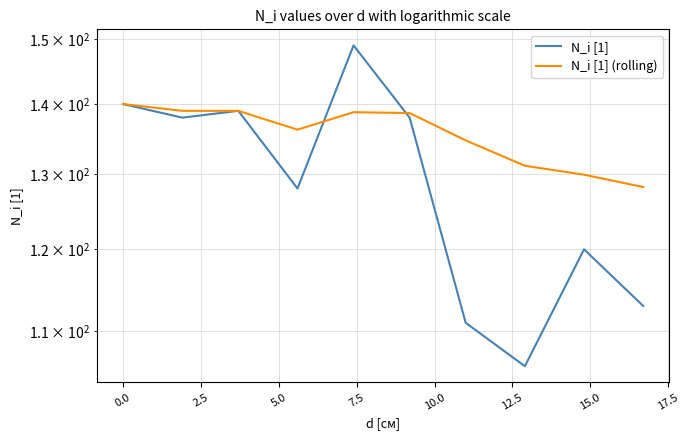

Rank the series by their maximum value, from highest to lowest.

N_i [1], N_i [1] (rolling)